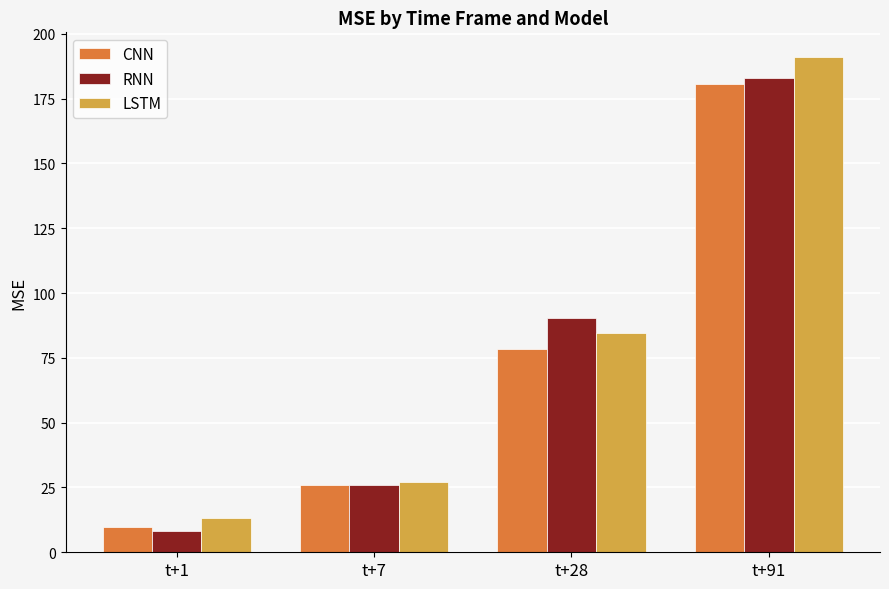

What is the greatest value displayed?

191.0